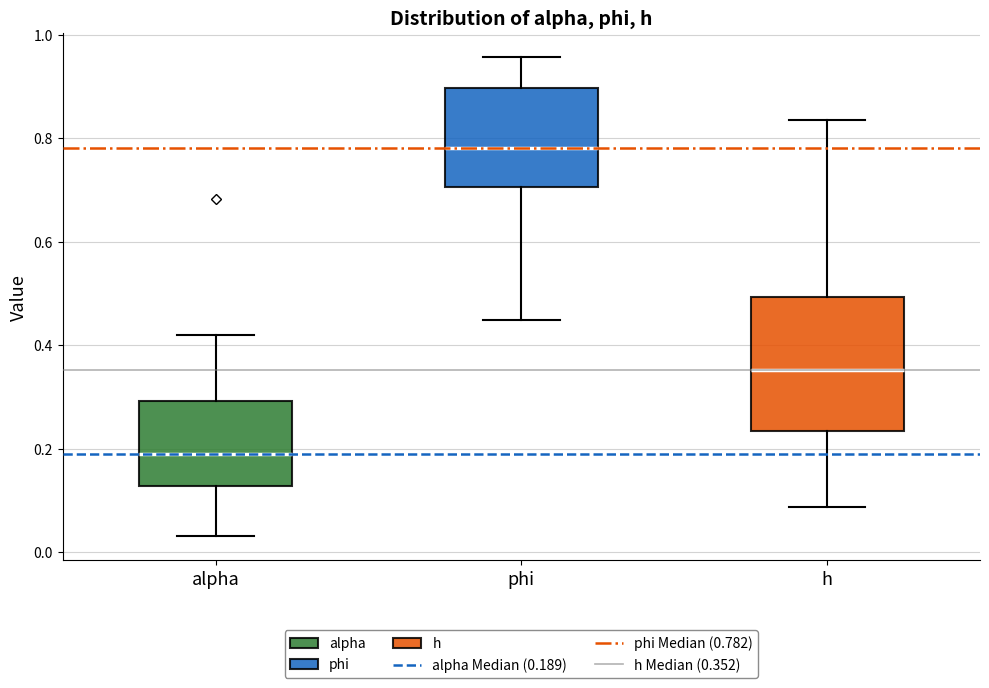

Where does the lower whisker of the box for h end on the y-axis? The values are not printed on the chart, so give them approximately, as read against the axis.

0.08